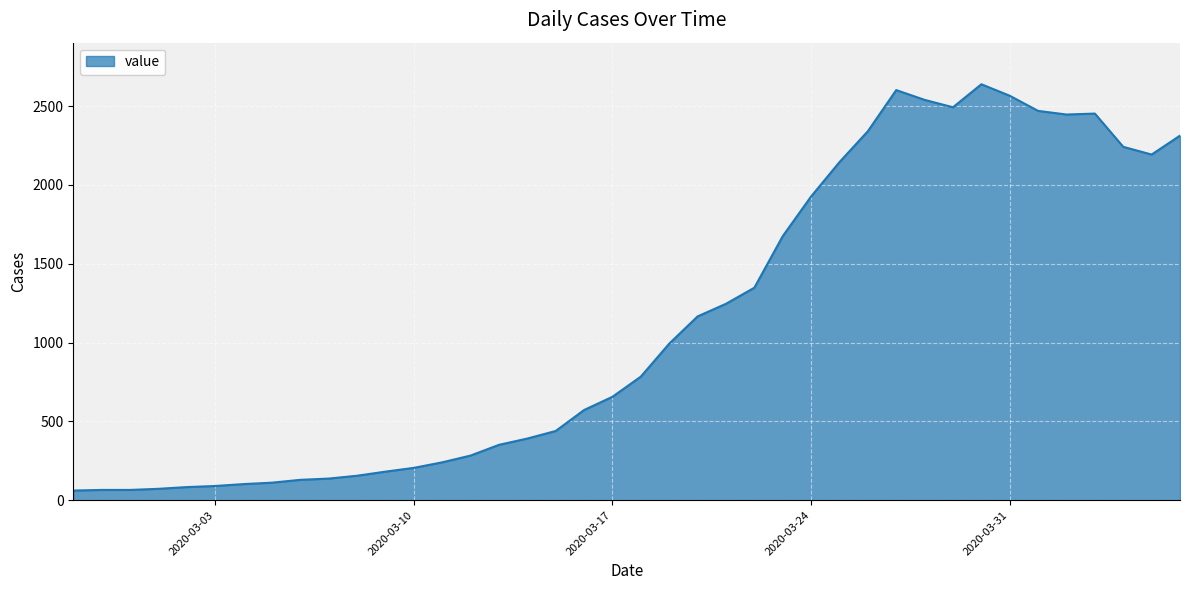

What is the smallest value displayed?

61